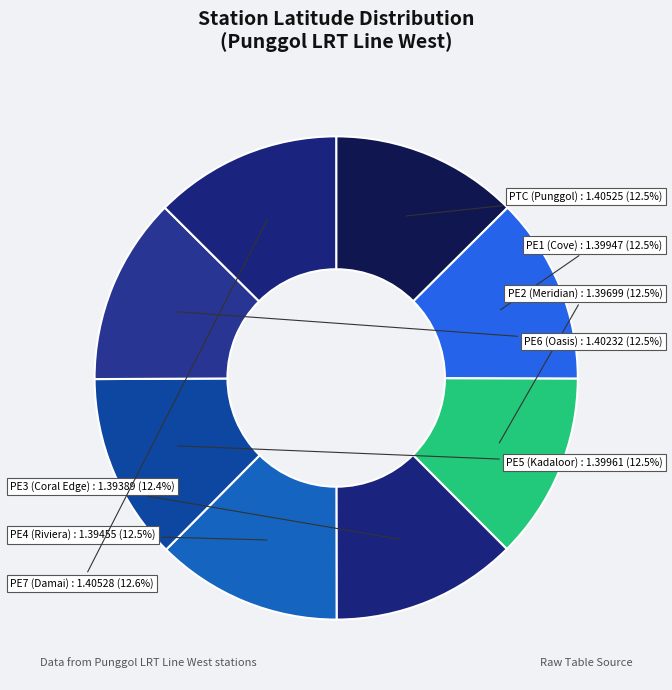

To the nearest percent, what is the average slice percentage?

12%